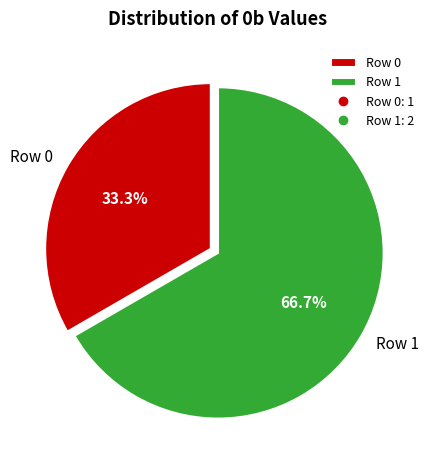

To the nearest percent, what percentage of the pie is Row 1?

67%